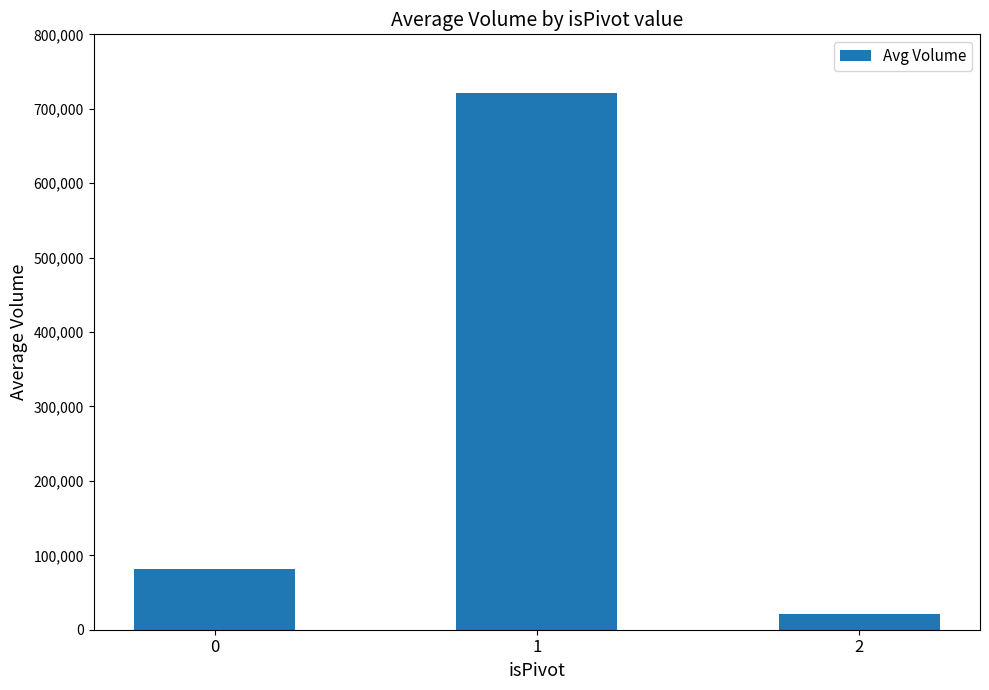

Rank the categories by value from lowest to highest.

2, 0, 1